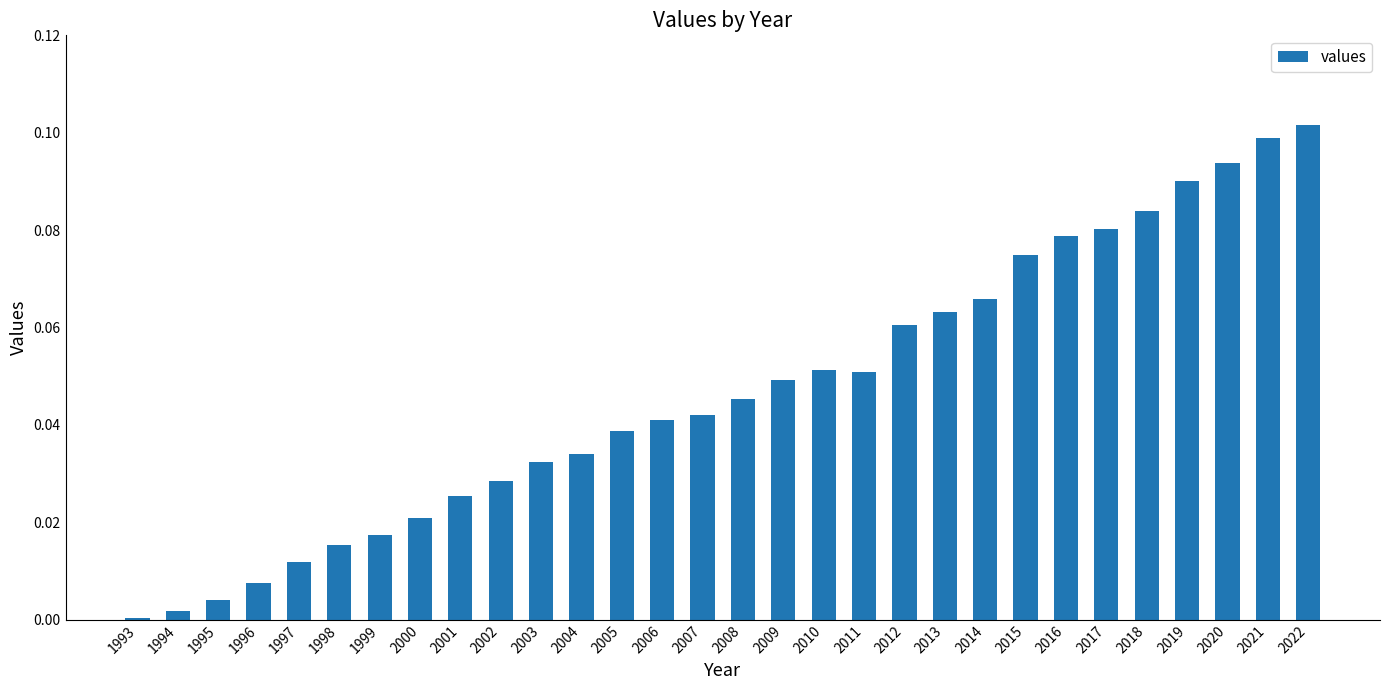

The chart shows a value of 0.0 at 2005. True or false?

True